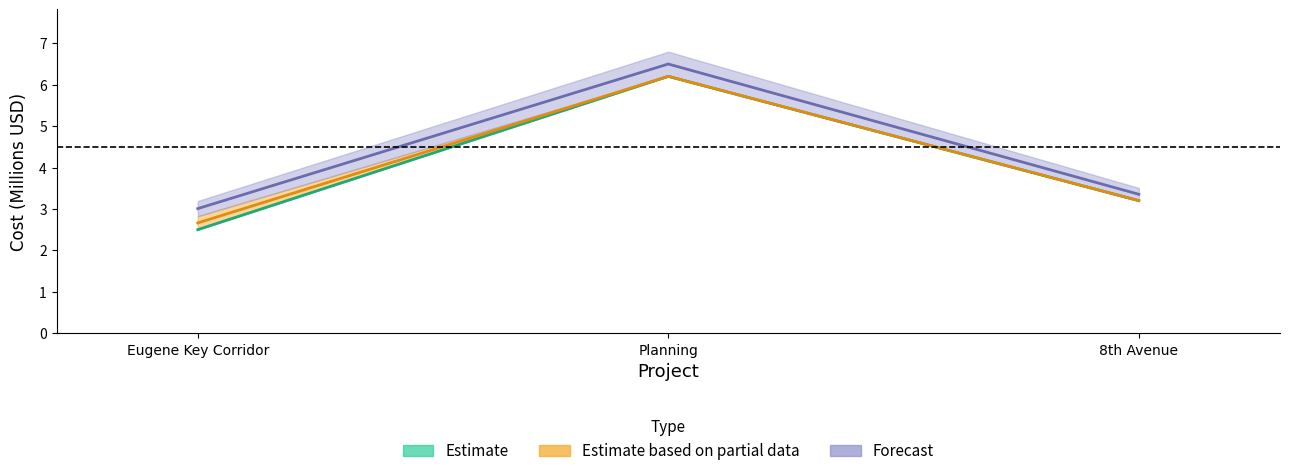

Reading left to right, extract all data points from this chart.

Estimated Cost (2011): 2.5	6.2	3.2
Estimated Cost (2016): 2.7	6.2	3.2
Year of Construction Cost Range: 3.0	6.5	3.4